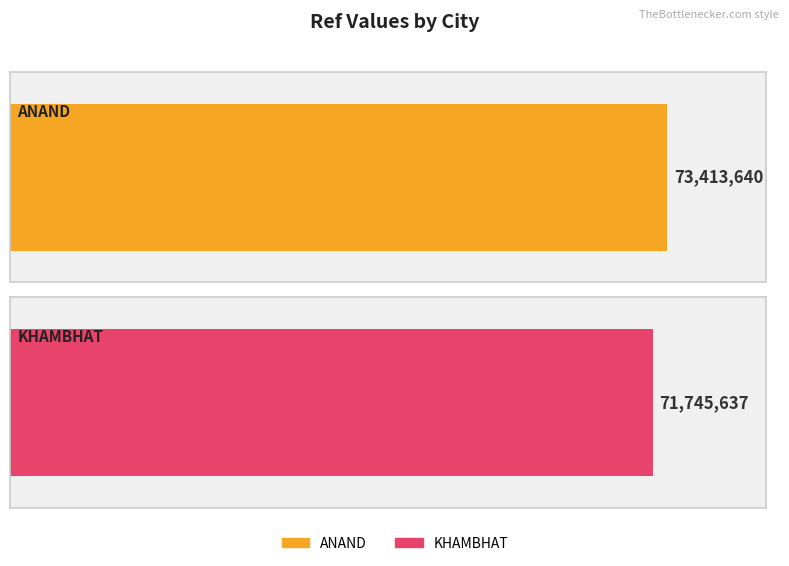

What is the label of the 2nd bar from the left?

KHAMBHAT